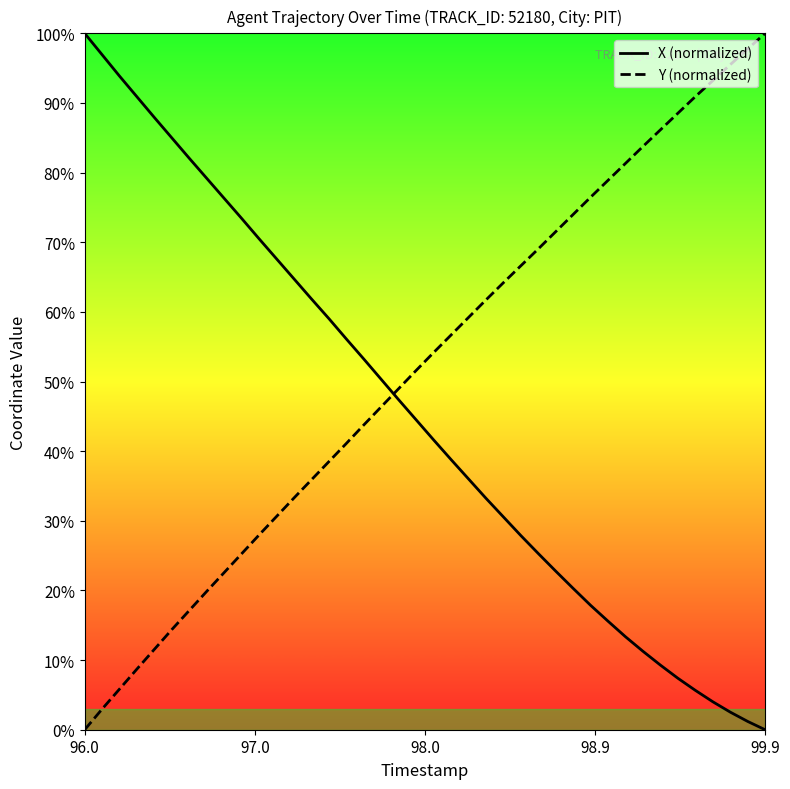

Does the chart have visible grid lines?

No